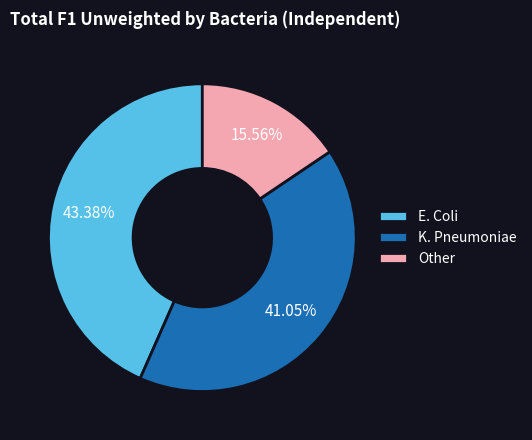

Combined, do K. Pneumoniae and E. Coli account for over 50%?

Yes